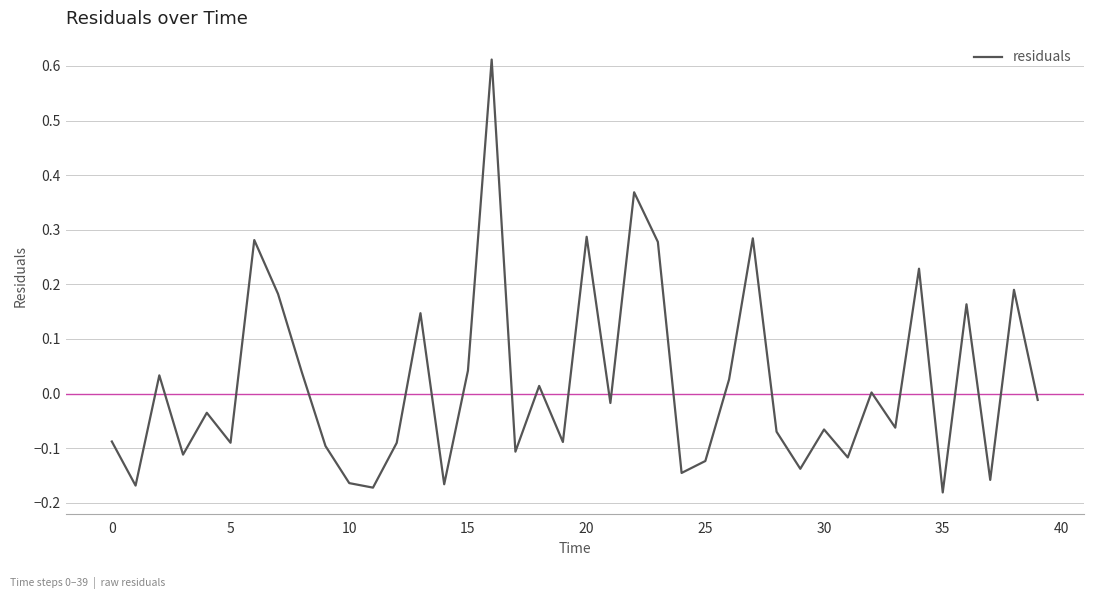

Does the chart have visible grid lines?

Yes